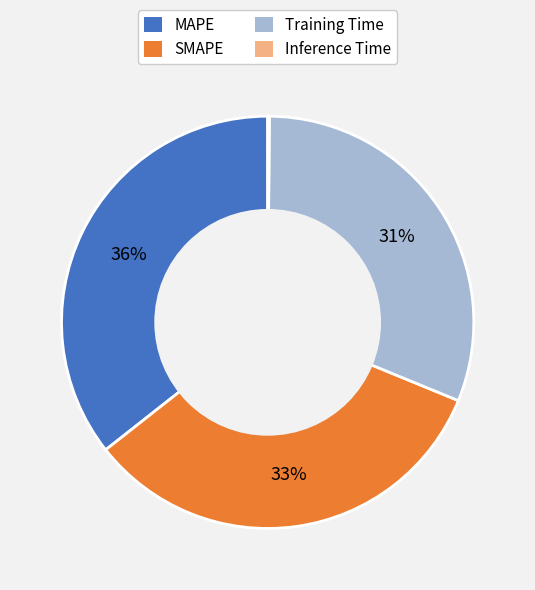

Is the sum of Training Time and MAPE greater than half?

Yes